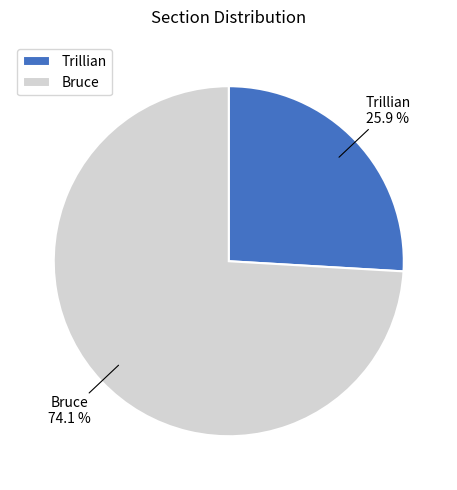

Is there any slice that represents more than half of the pie?

Yes